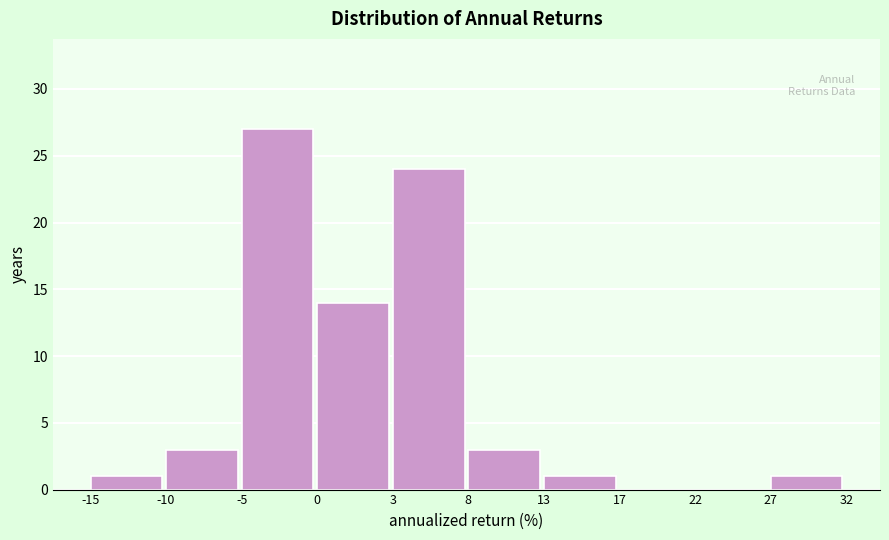

Reading left to right, what are all the values shown in this chart?

-15=1	-10=3	-5=27	0=14	3=24	8=3	13=1	17=0	22=0	27=1